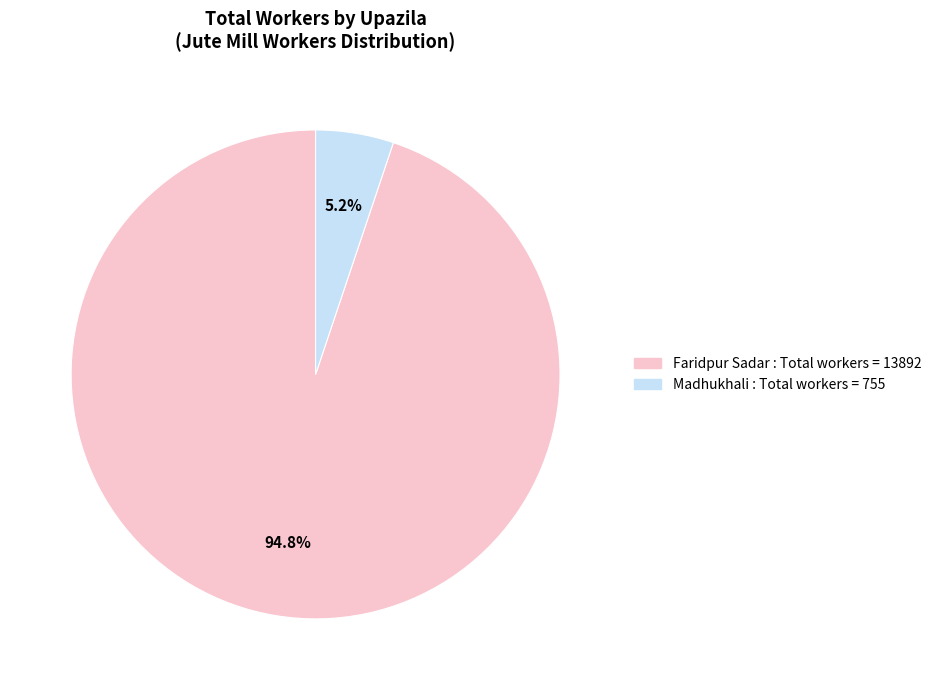

The Madhukhali slice represents 5% of the pie. True or false?

True